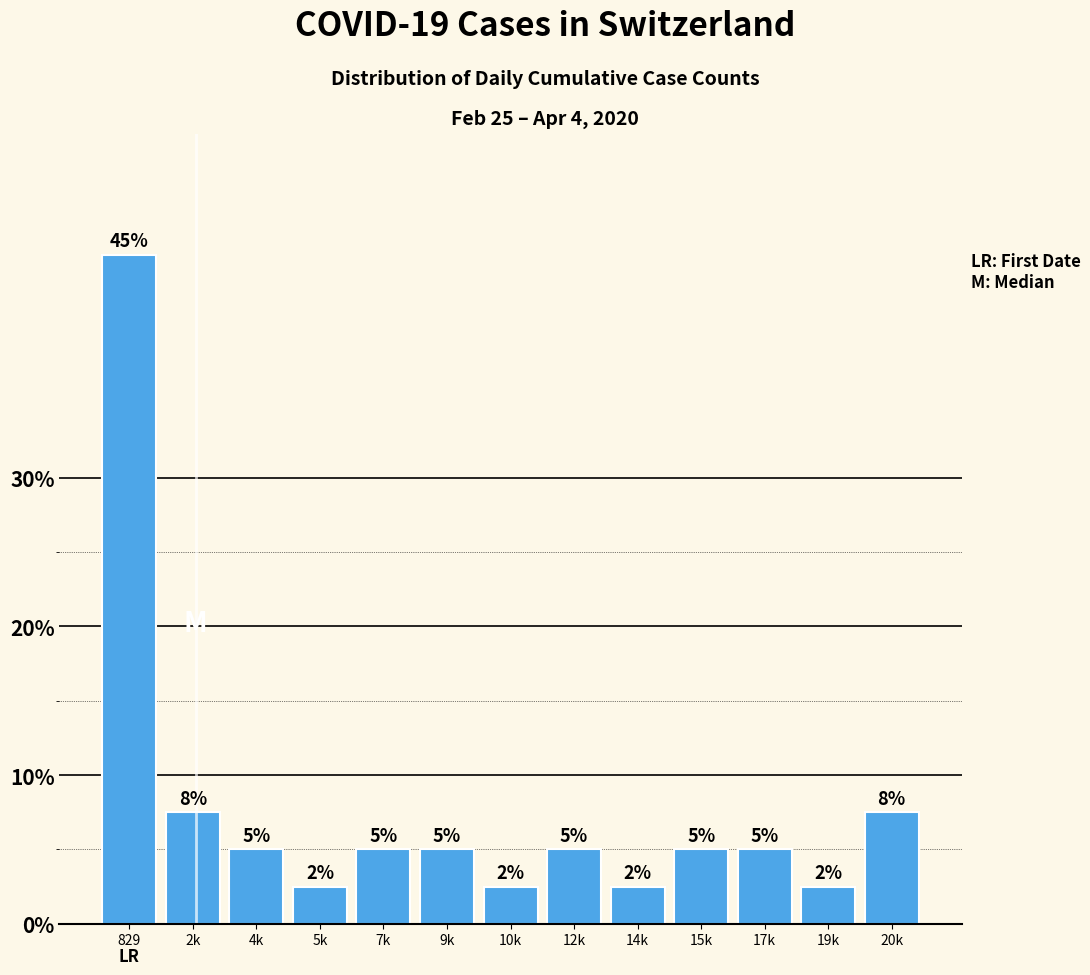

The chart shows a value of 73.7 at 829. True or false?

False